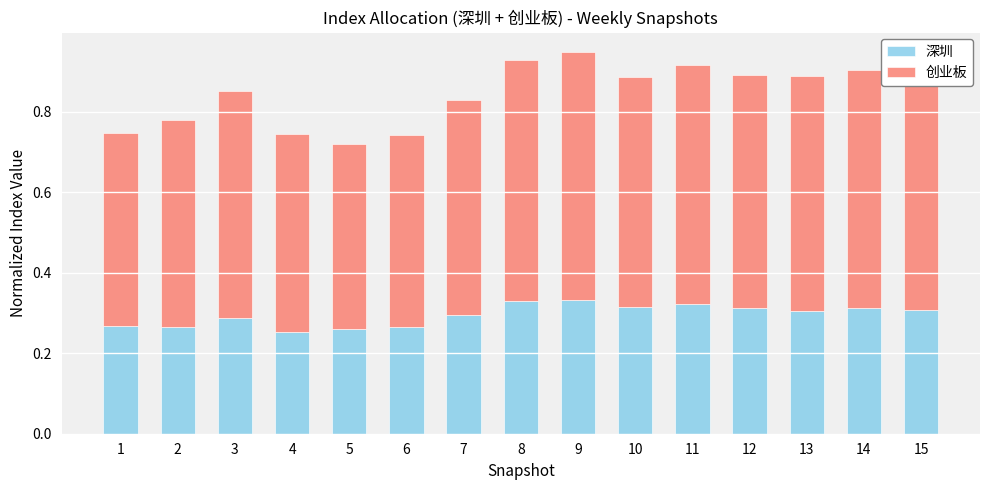

The value of 深圳 at 6 is 0.4. True or false?

False